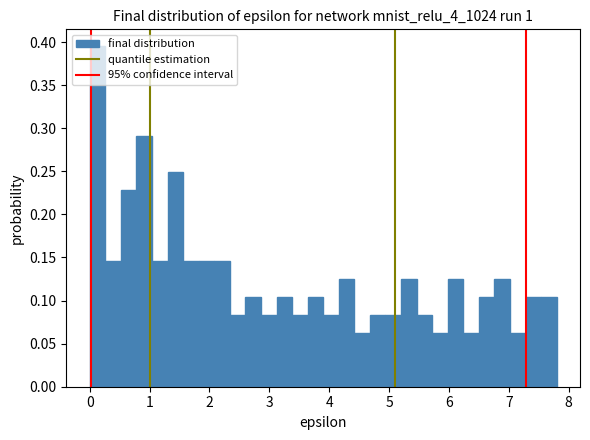

Around what value on the x-axis is the tallest bar? Give the approximate position of its centre, as read against the axis.

0.1